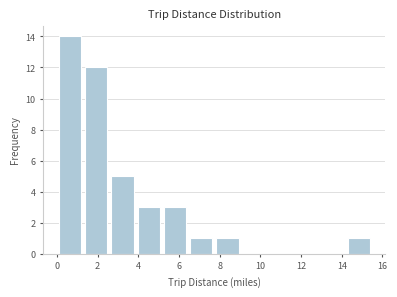

Which range on the x-axis has the tallest bar?

0.0 to 1.2